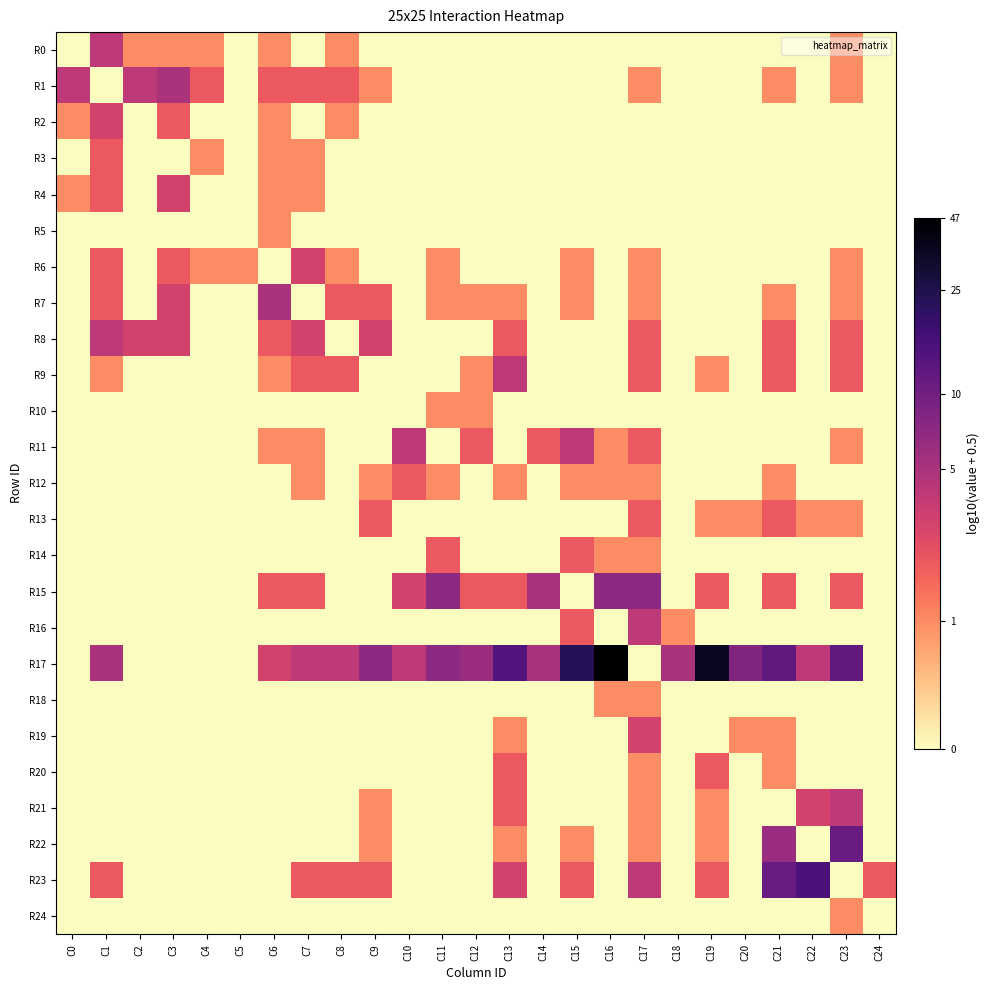

Between C0 and C5, which is larger?

C0